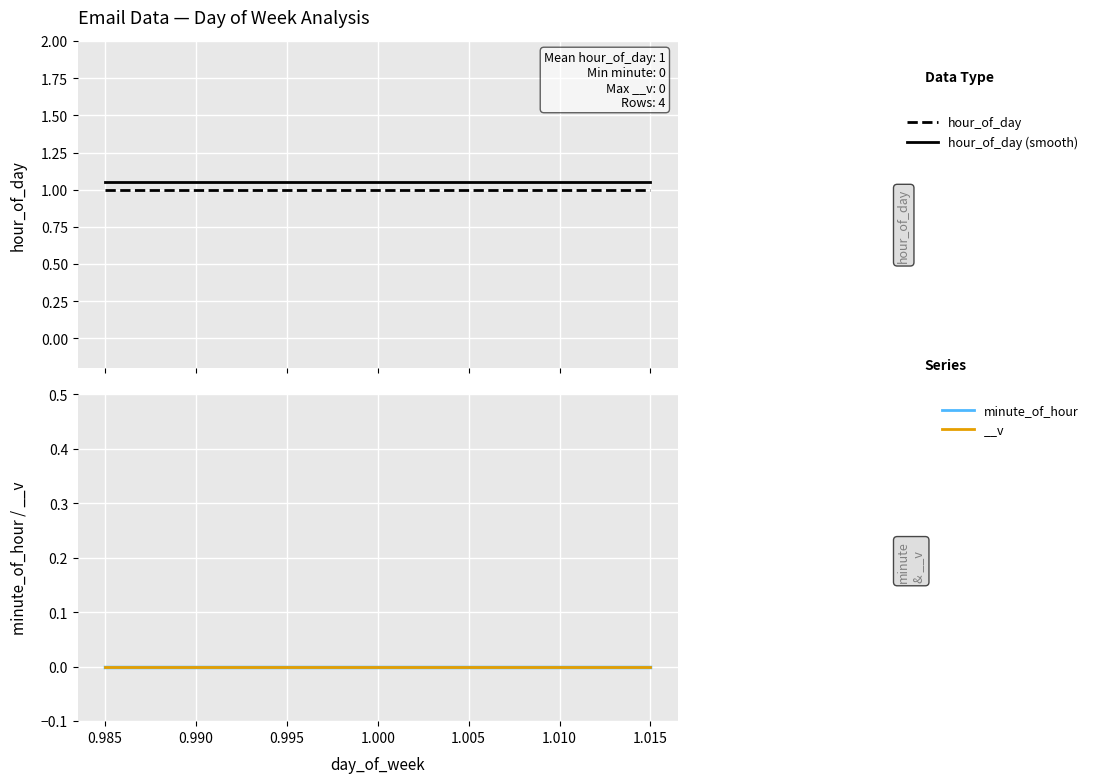

Rank the series at 0.980 from highest to lowest value.

hour_of_day (smooth), hour_of_day, minute_of_hour